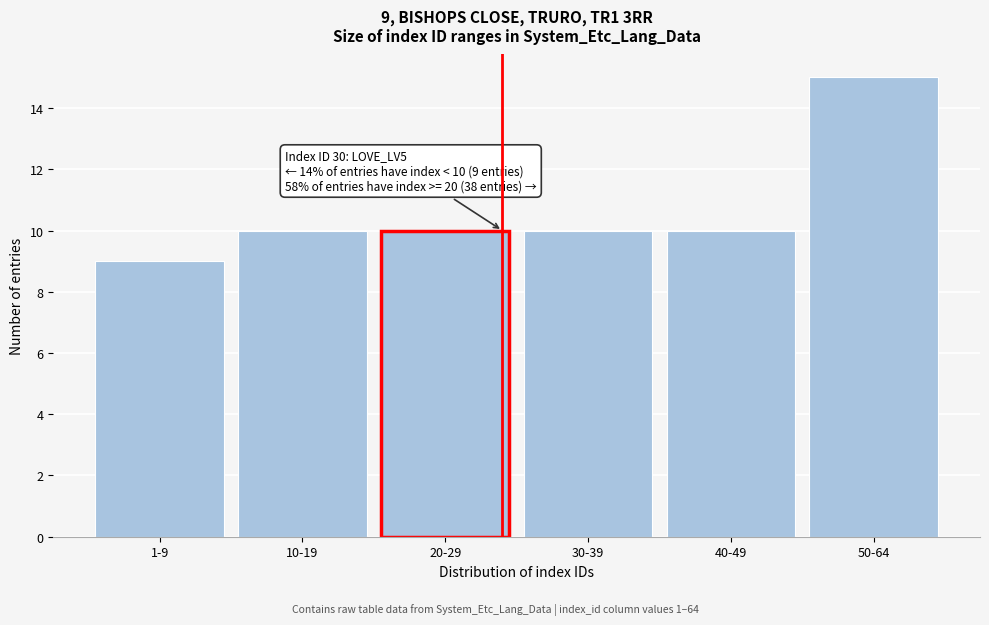

Reading right to left, extract all data points from this chart.

15	10	10	10	10	9